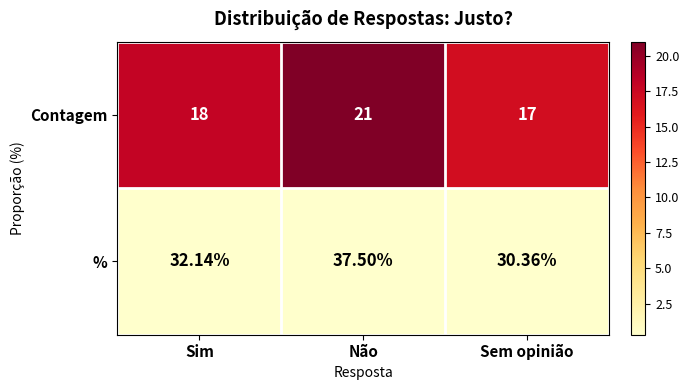

List the series in order of their overall mean, lowest first.

Contagem, %